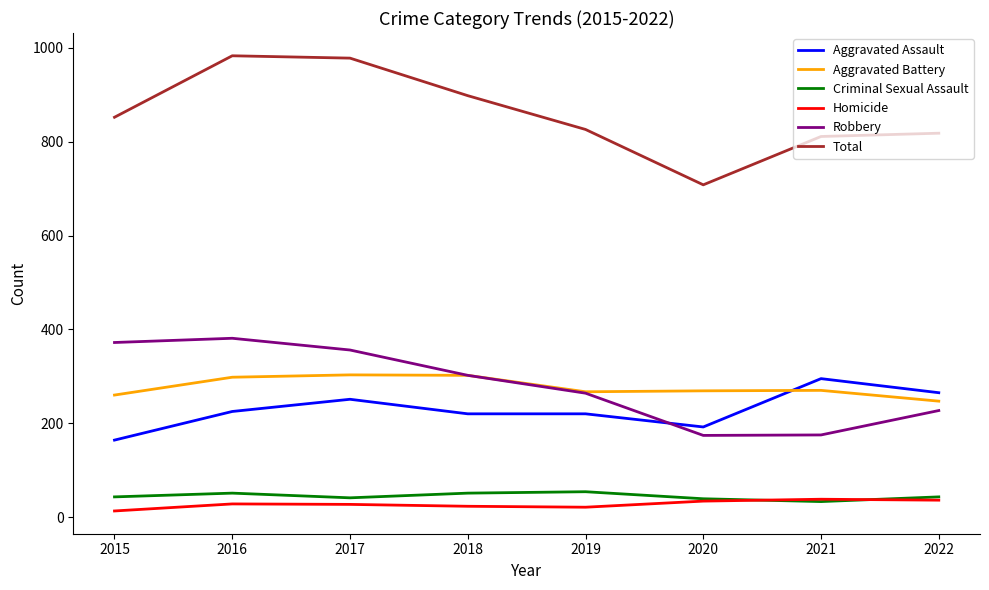

What is the maximum value for Robbery?

381